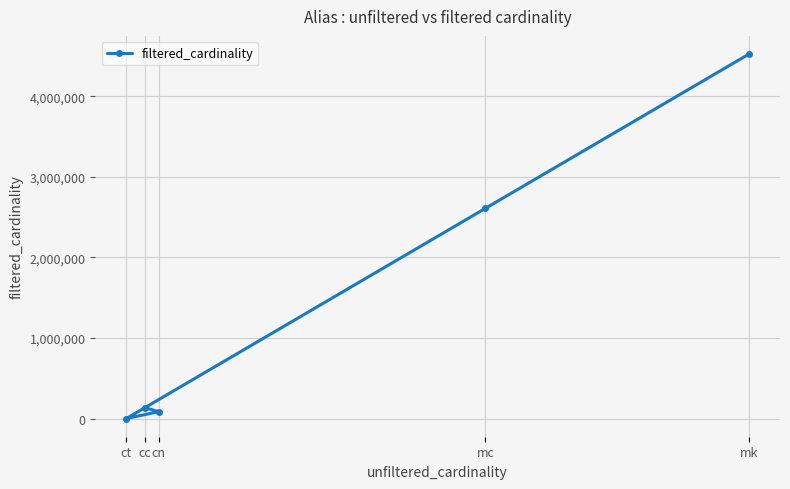

What is the difference between the values at ct and mc?

2609125